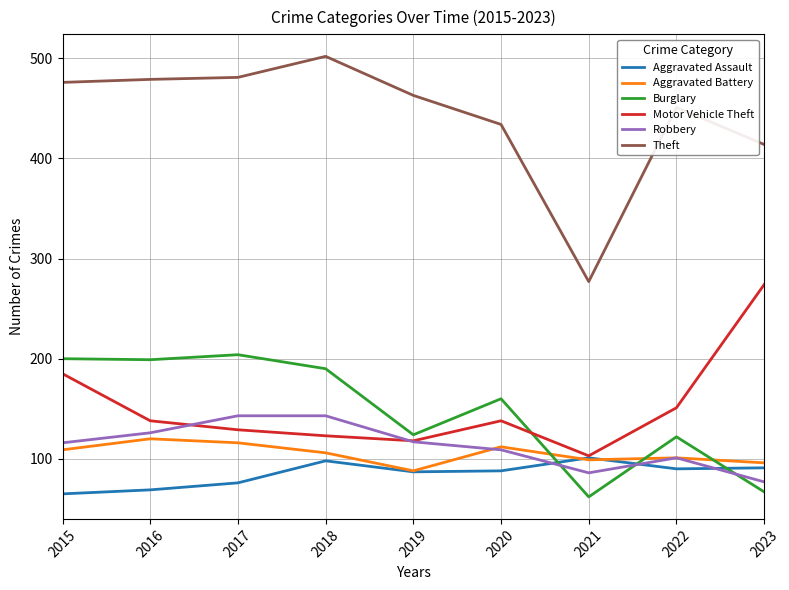

Is this an area chart (filled region under the line)?

No